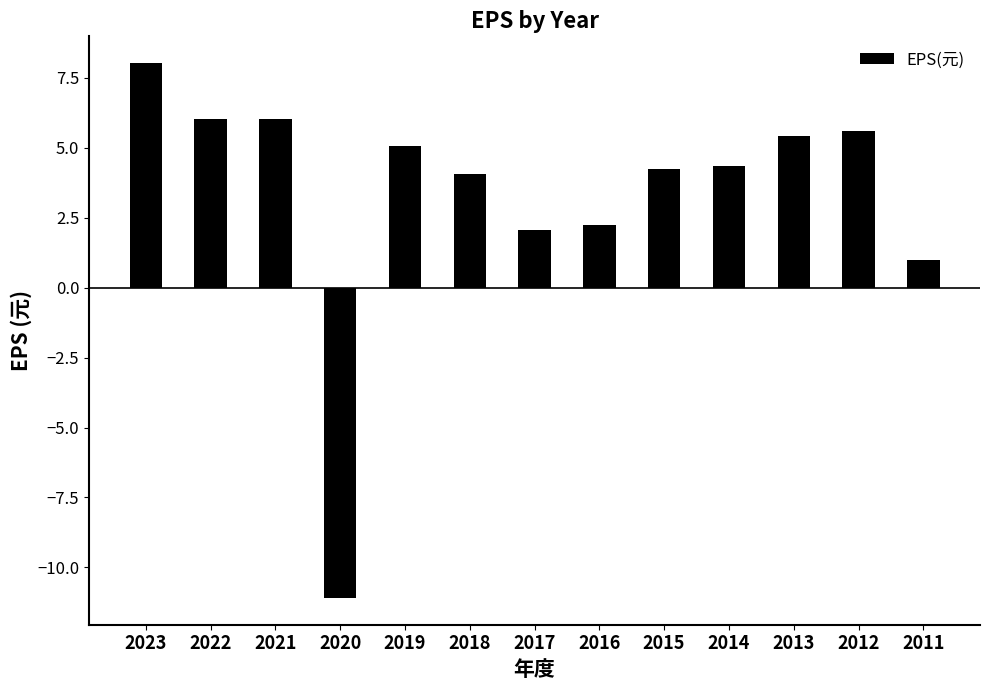

What is the difference between the maximum and minimum values?

19.1